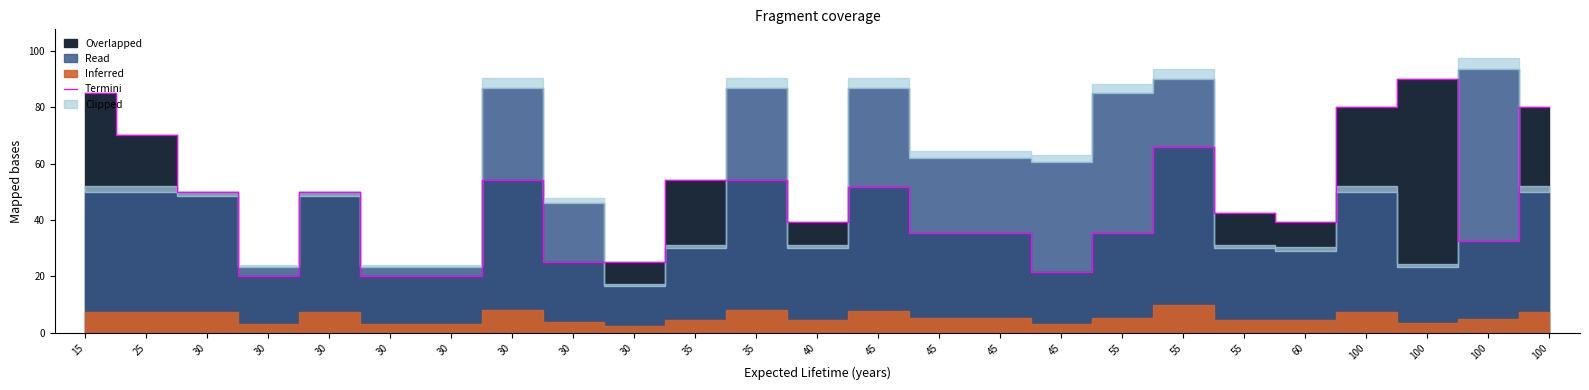

How many interior local peaks (higher than both neighbors) does the data have?

5